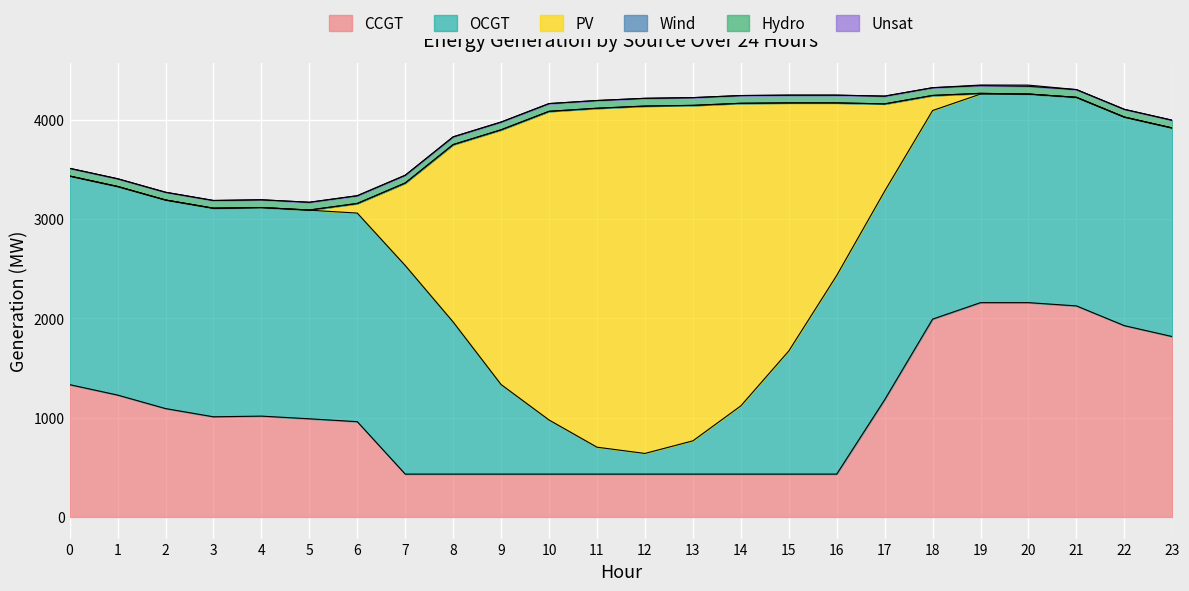

What is the sum of all OCGT values?

39236